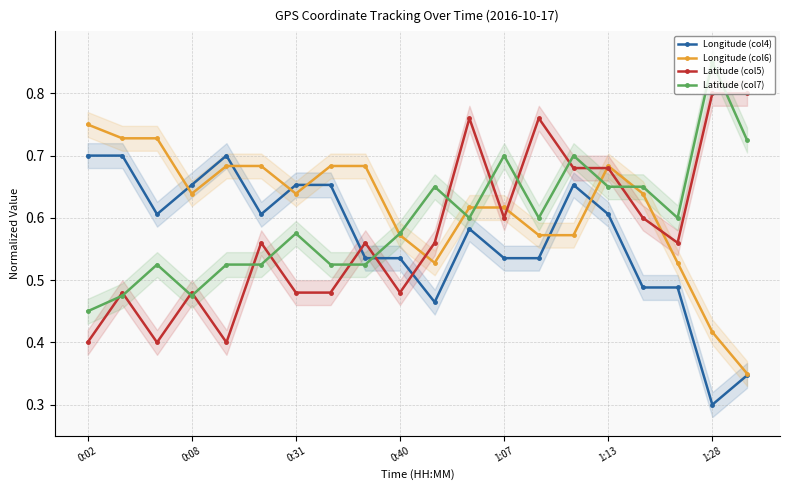

What is the total value across all series at 16?

2.4